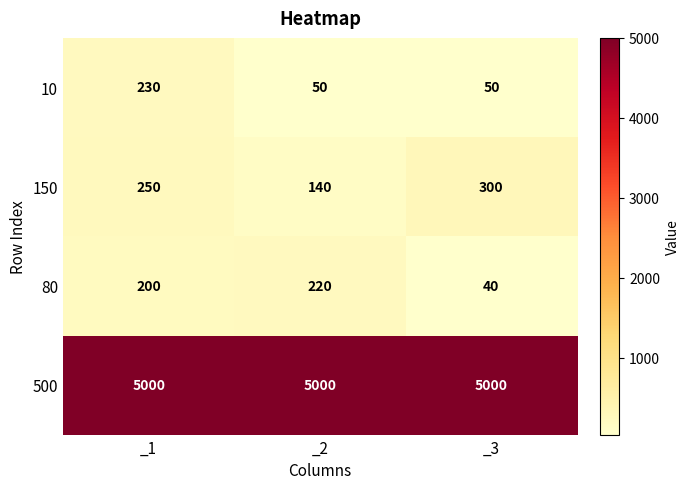

What is the difference between the maximum and second lowest values in the 150 series?

50